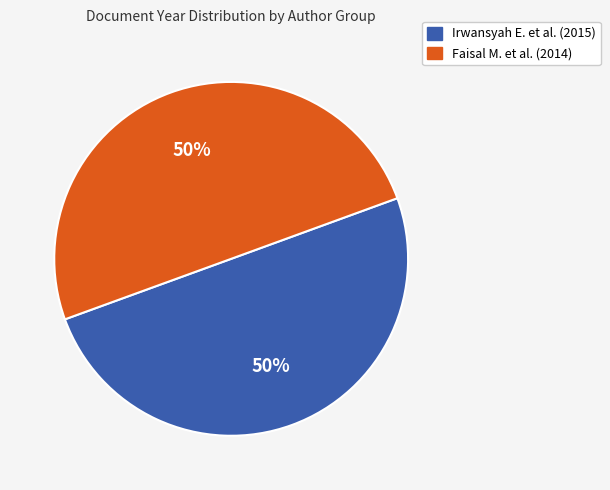

True or false: Faisal M. et al. (2014) accounts for 42% of the total.

False